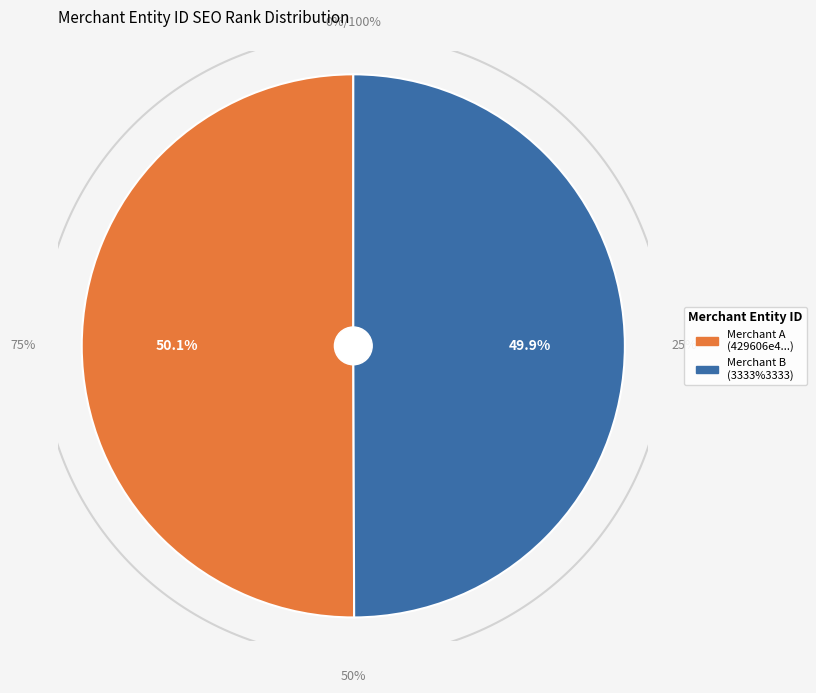

Which slice is the smallest?

3333%3333